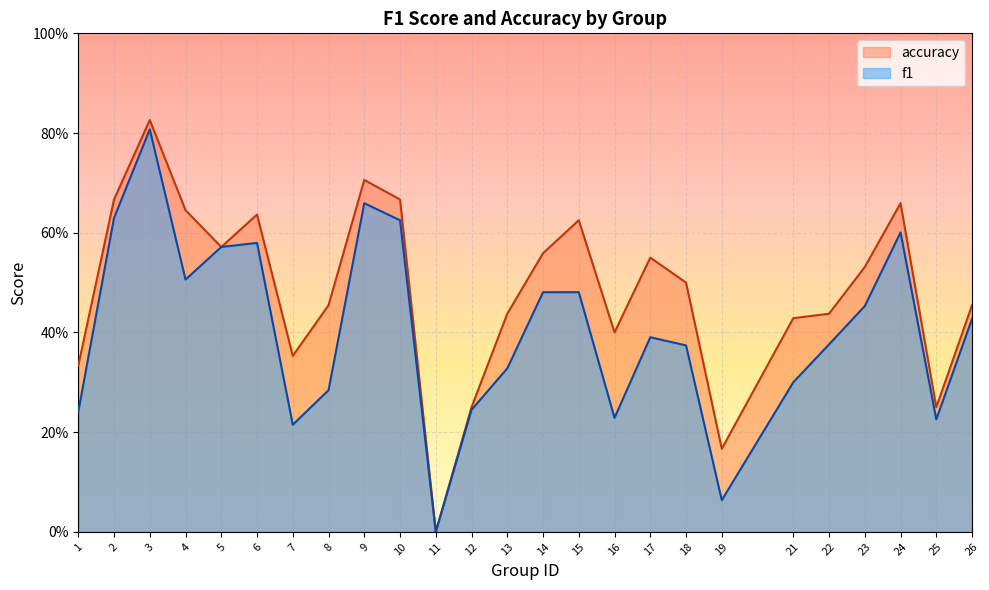

What is the value of the f1 point at the 10th from the left?

0.6